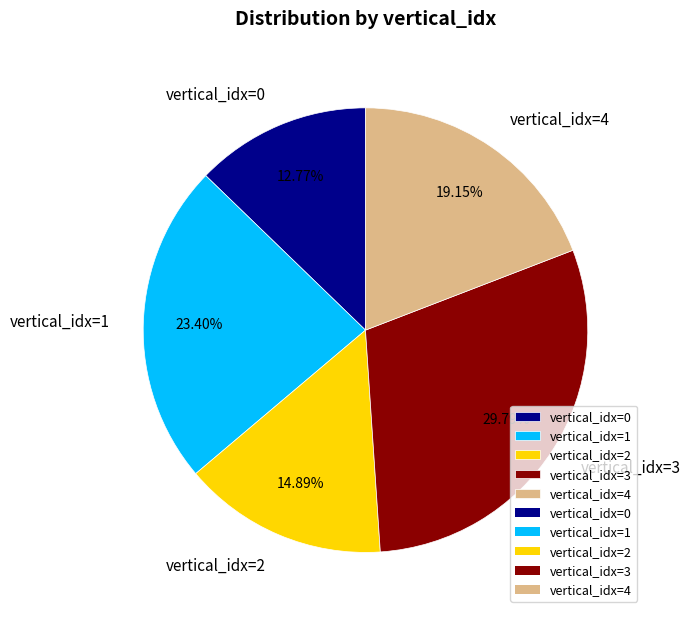

Which category has the biggest portion of the pie?

vertical_idx=3